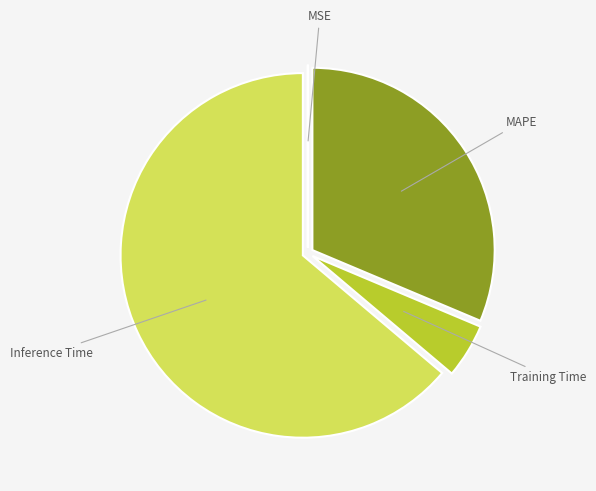

Is there any slice that represents more than half of the pie?

Yes